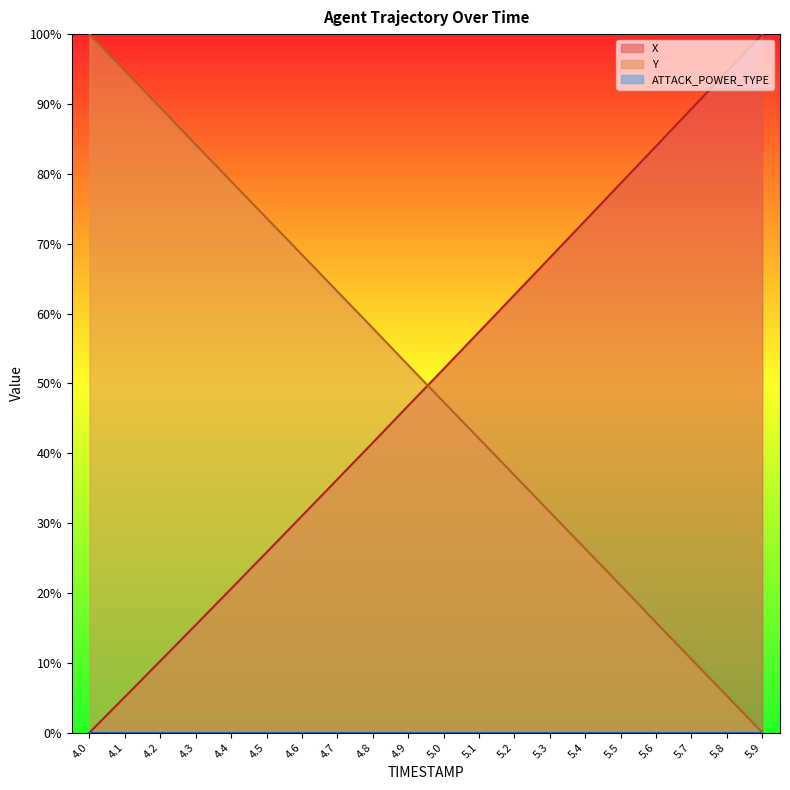

Where is X nearest to the value 50?

5.0